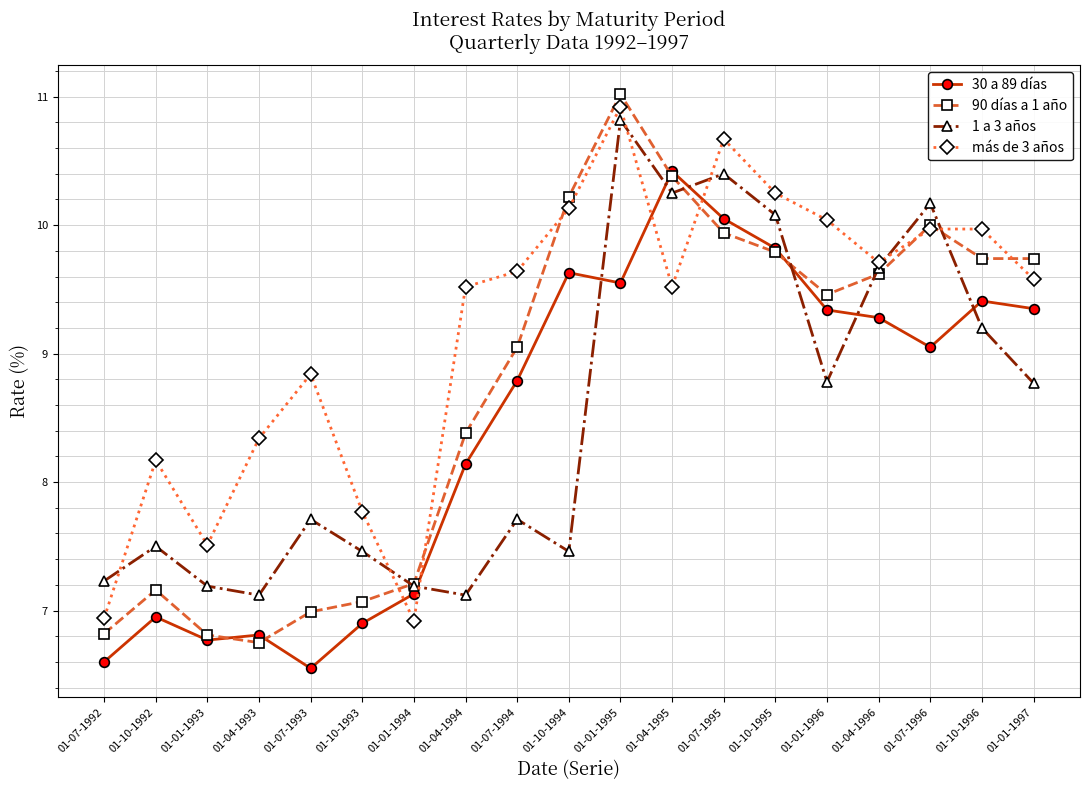

What position from the right is 01-04-1993?

16